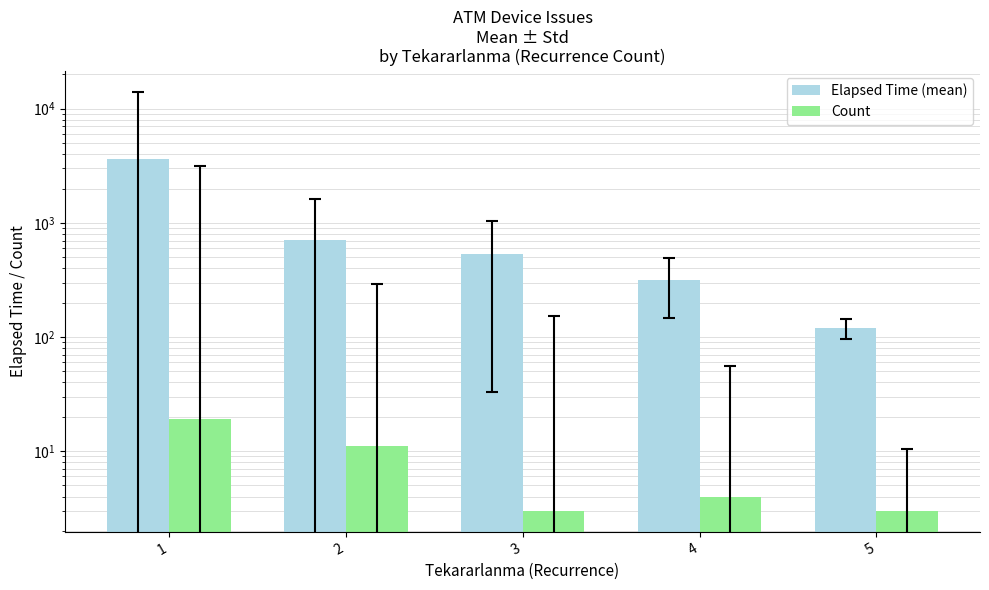

What is the difference between the maximum and second lowest values in the Count series?

16.0